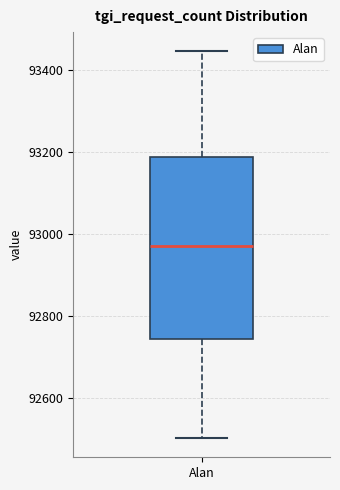

Transcribe this box plot: give where the median line is, the range the box spans, and where the two whiskers end, as read against the y-axis. The values are not printed on the chart, so give them approximately, as read against the axis.

median 92980, box 92740 to 93180, whiskers 92500 to 93440